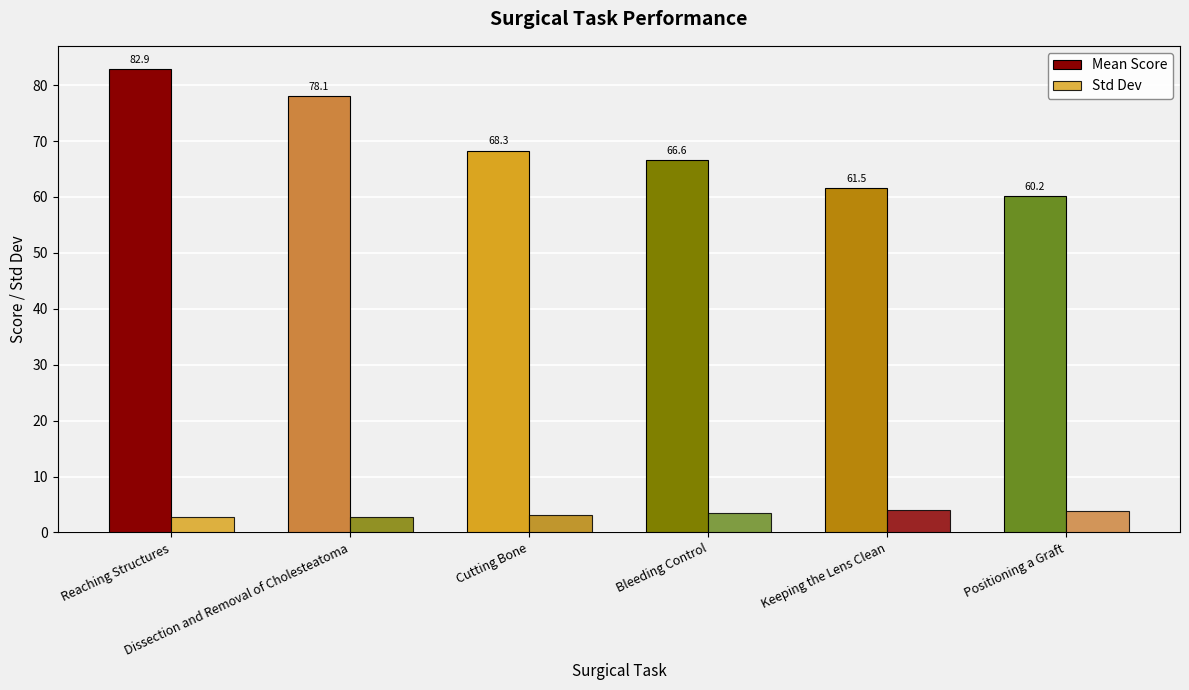

How many bars are there in each group?

2